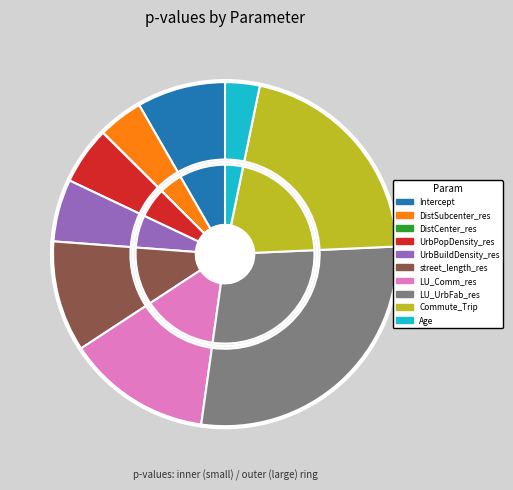

To the nearest percent, what is the difference between the DistSubcenter_res and UrbBuildDensity_res slice percentages?

2%